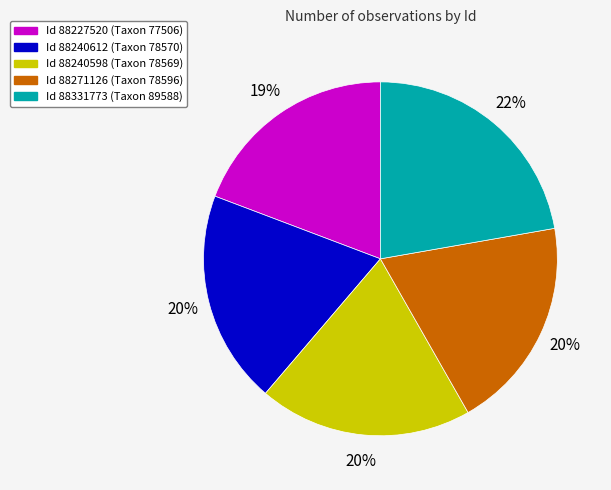

To the nearest percent, what is the average slice percentage?

20%